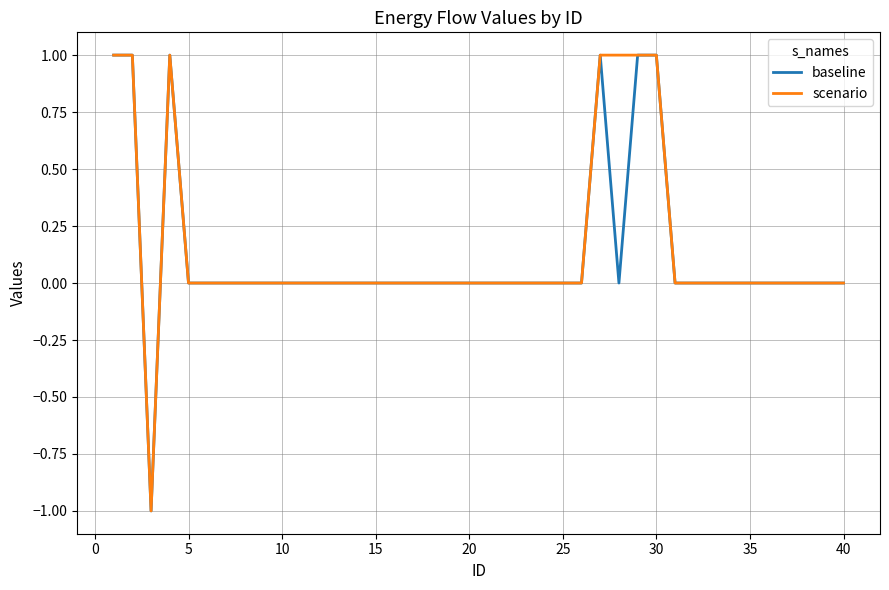

True or false: baseline has a value of -1 at 10.

False